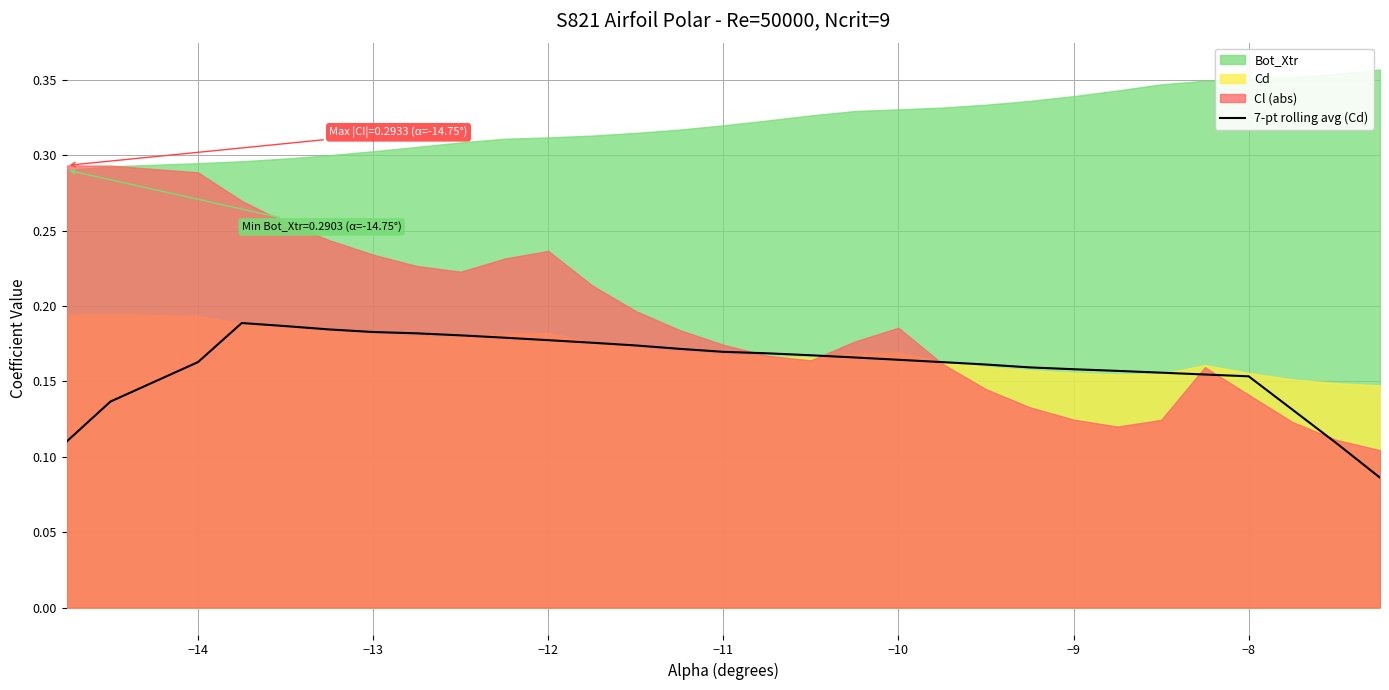

True or false: 7-pt rolling avg (Cd) has a value of 0.1 at −9.

False